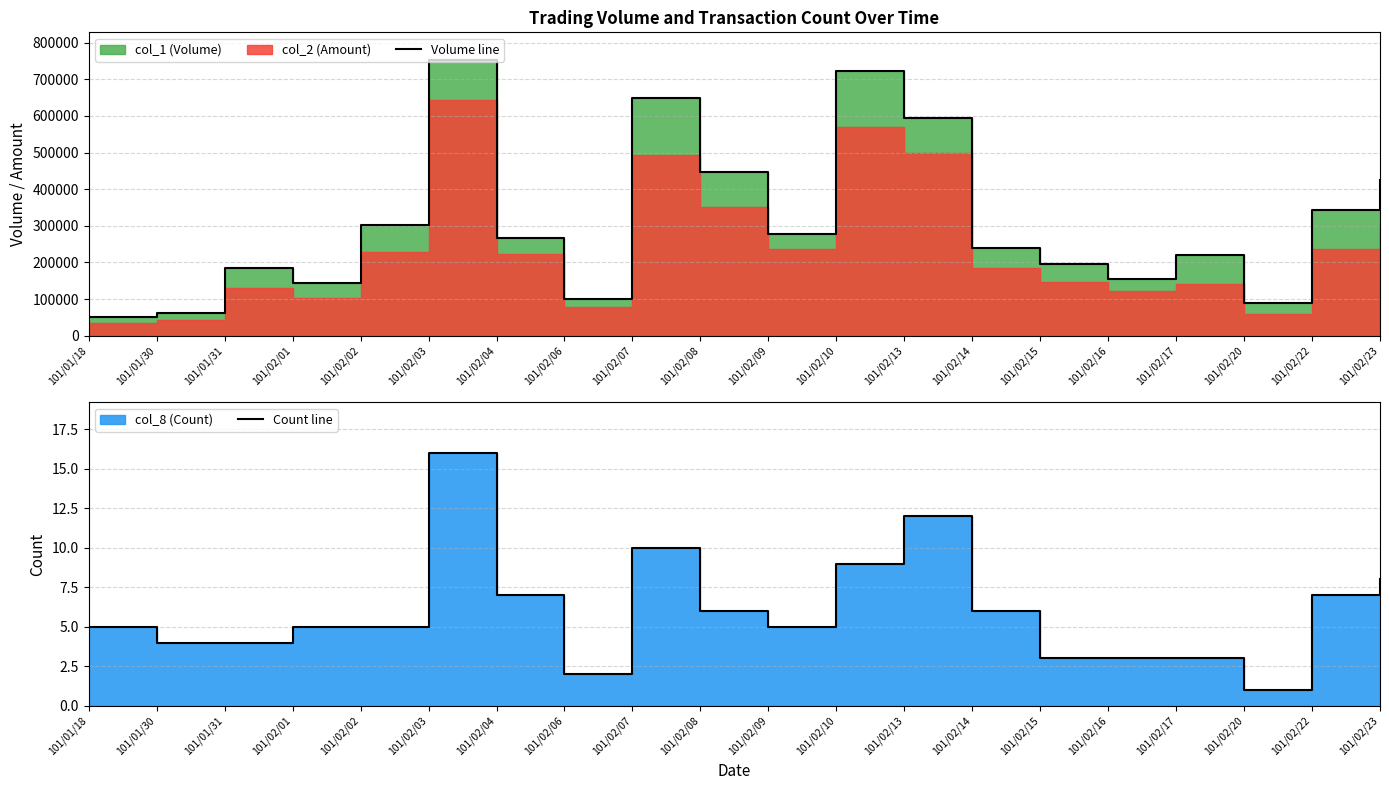

Reading left to right, transcribe all the data shown in this chart.

Volume line: 50000	63000	185000	143000	301000	753000	266000	99000	650000	446000	279000	724000	595000	239000	195000	155000	220000	90000	343000	426000
Count line: 5	4	4	5	5	16	7	2	10	6	5	9	12	6	3	3	3	1	7	8